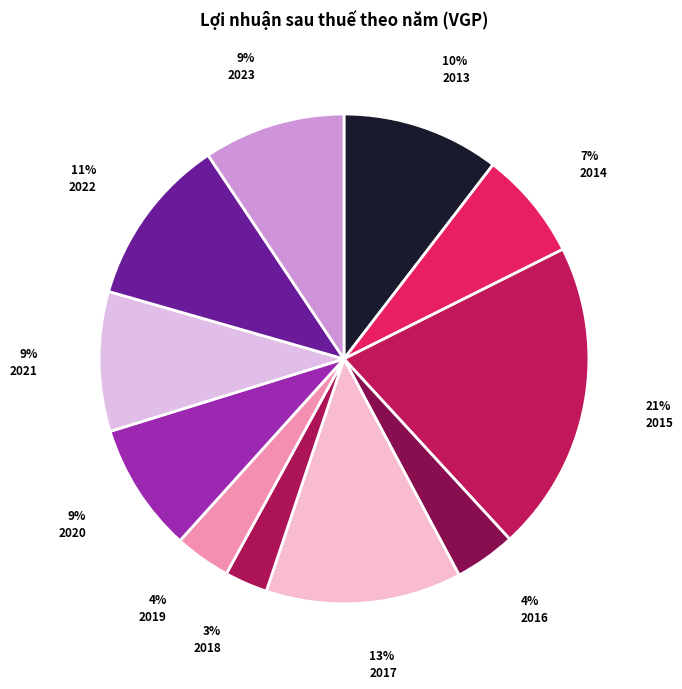

True or false: 2013 accounts for 10% of the total.

True